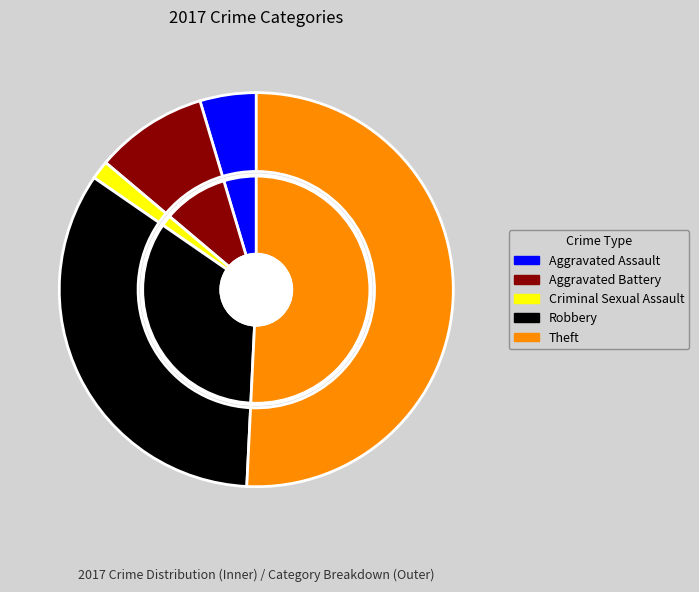

The Arson slice represents 1% of the pie. True or false?

False